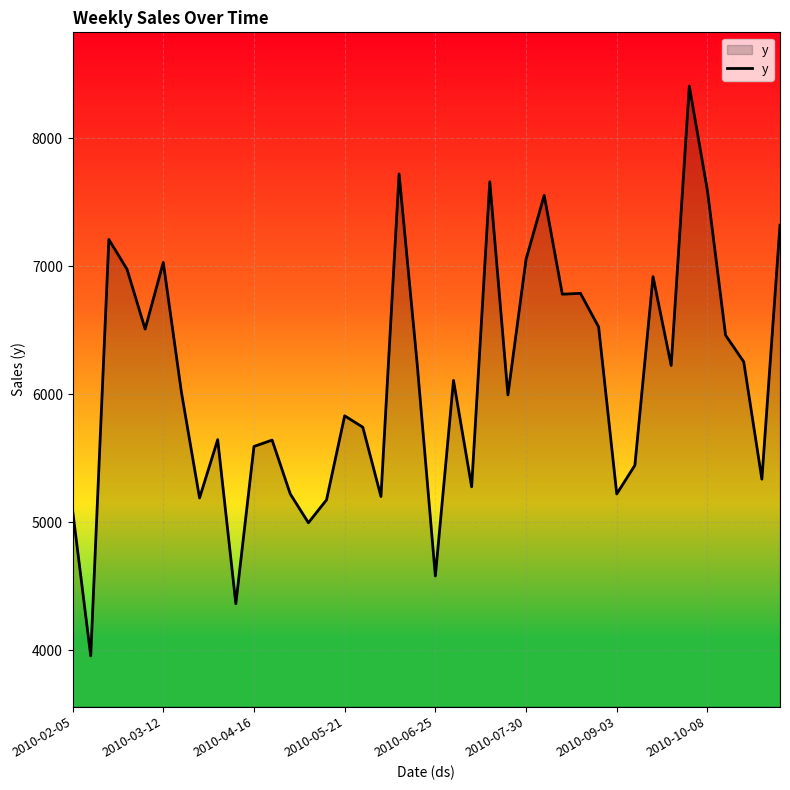

What is the difference between the maximum and minimum values?

4453.7